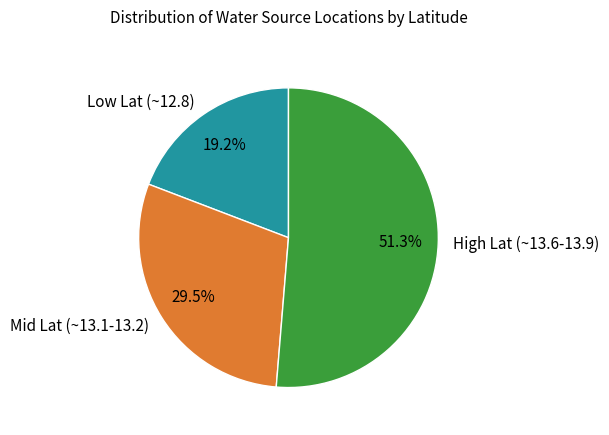

Which category has the biggest portion of the pie?

High Lat (~13.6-13.9)